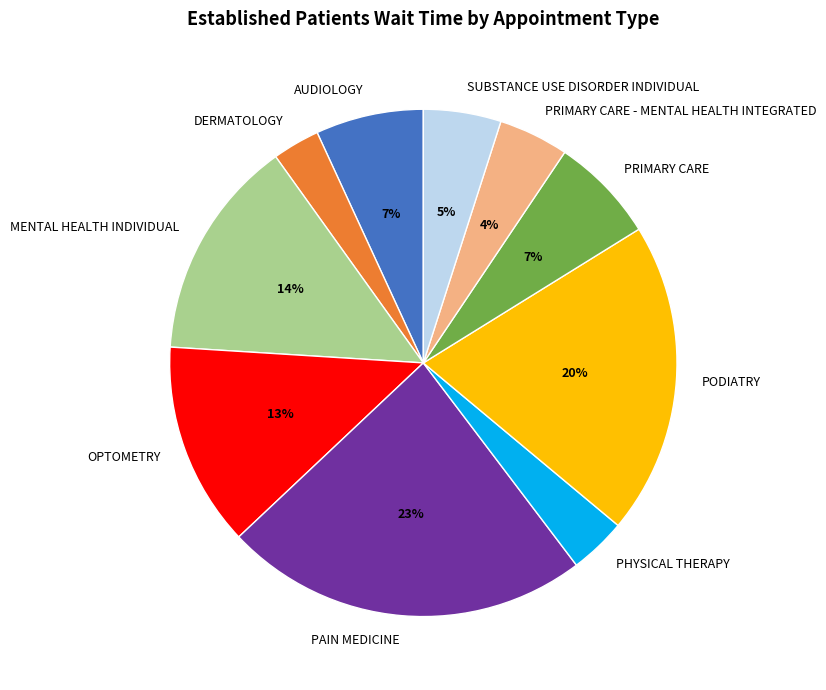

What percentage is the PRIMARY CARE - MENTAL HEALTH INTEGRATED slice, to the nearest percent?

4%